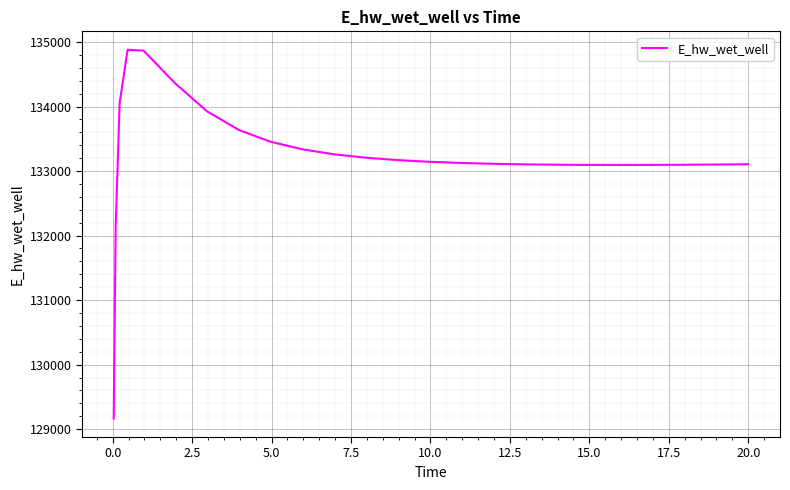

What is the maximum value shown in the chart?

134879.6